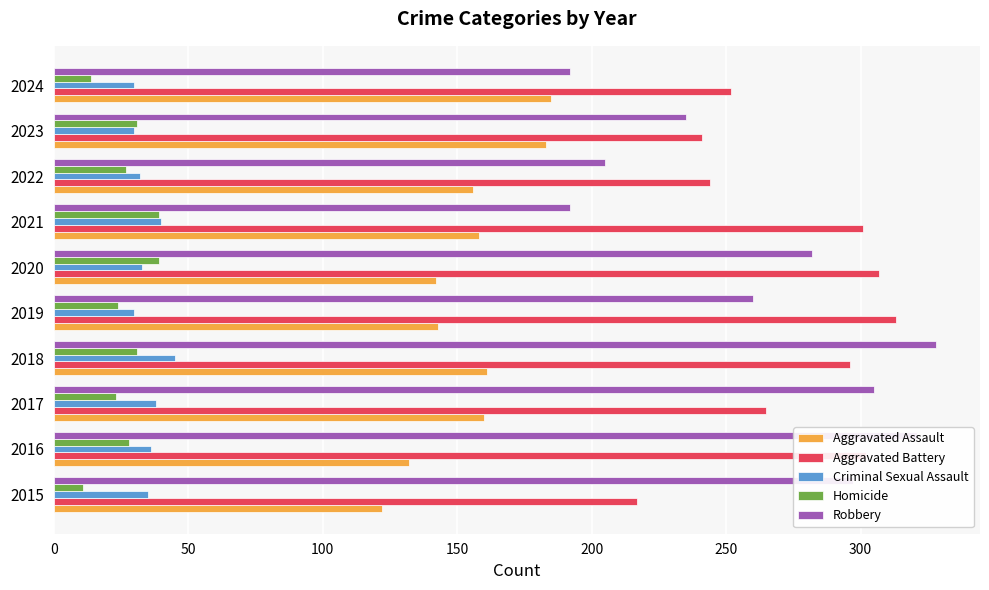

Rank the series by their maximum value, from highest to lowest.

Robbery, Aggravated Battery, Aggravated Assault, Criminal Sexual Assault, Homicide